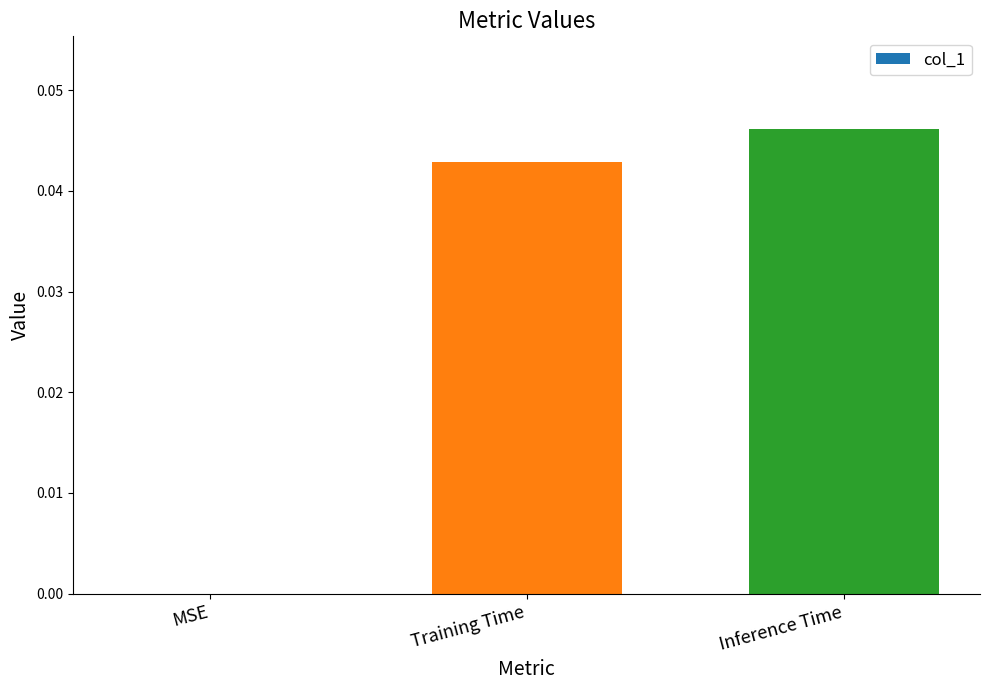

Which category has the highest value across all series?

Inference Time